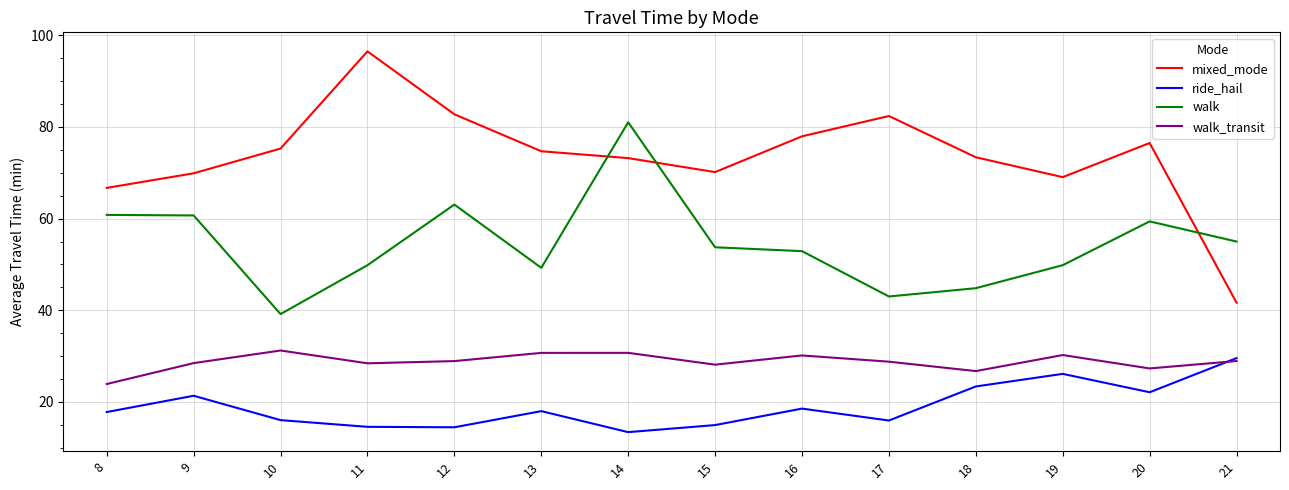

Is the value of walk at 18 greater than the value of mixed_mode at 11?

No